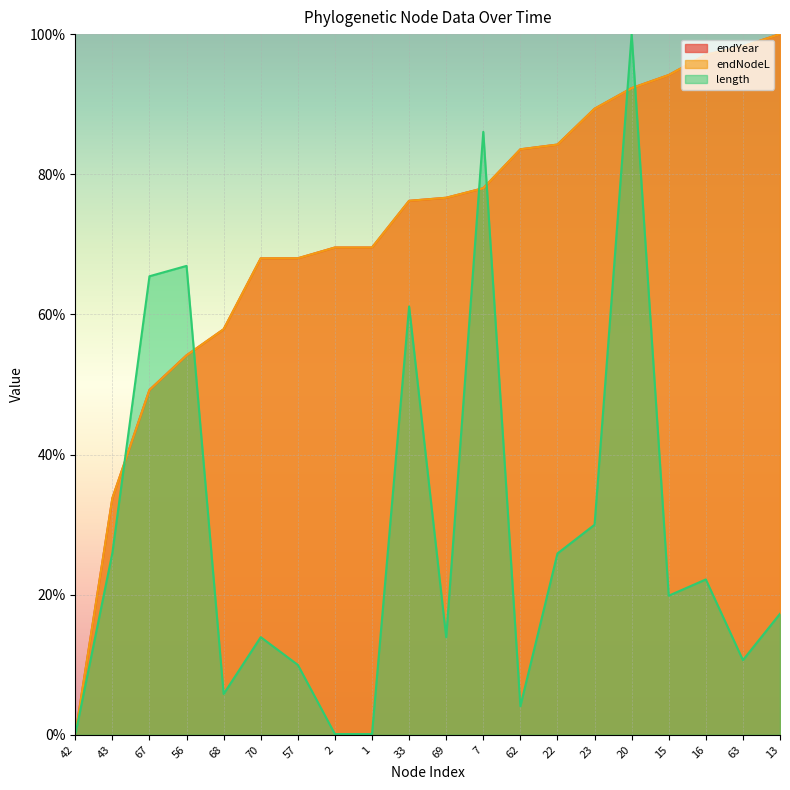

What is the maximum value shown in the chart?

100.0